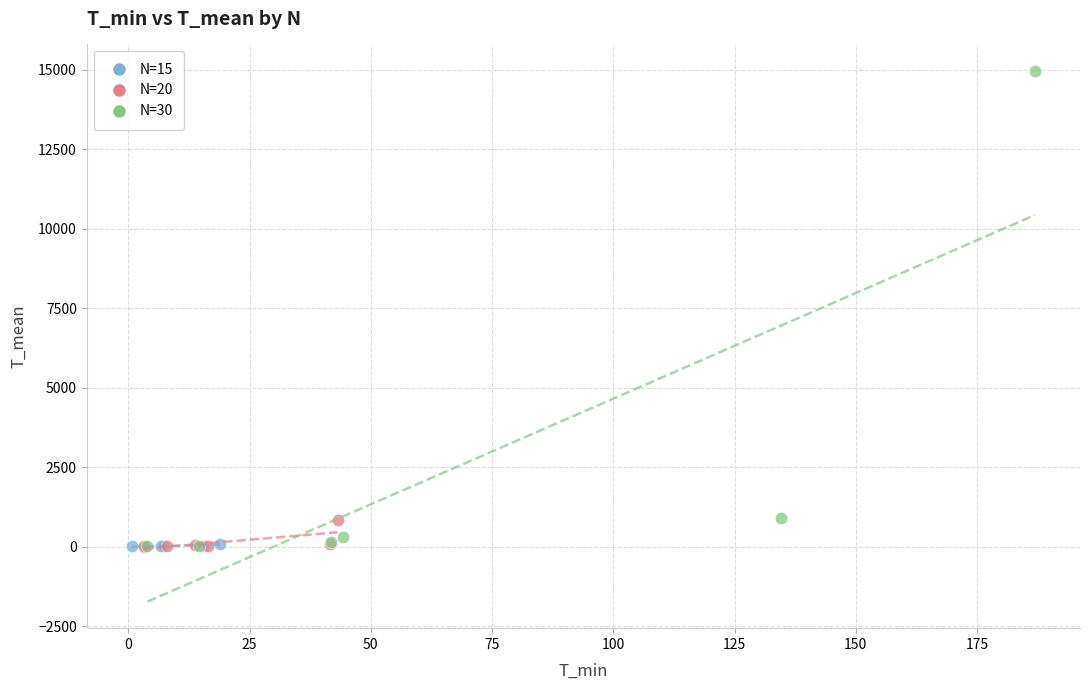

What are all the series names shown in the legend?

N=15, N=20, N=30